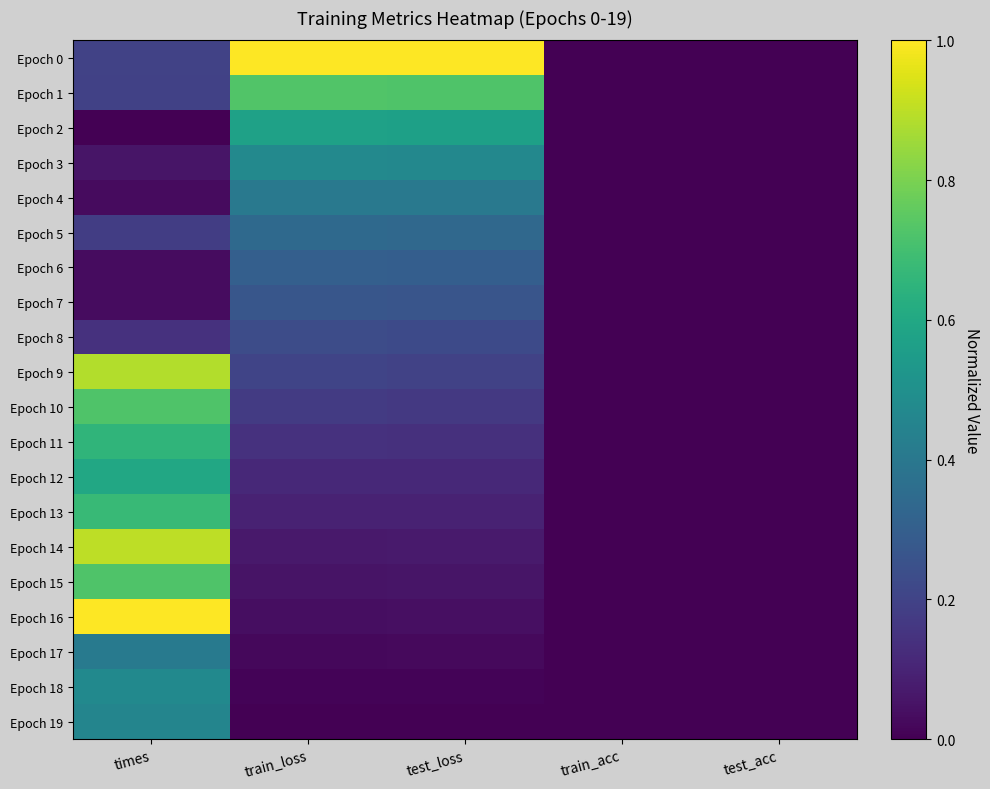

What is the greatest value displayed?

1.0